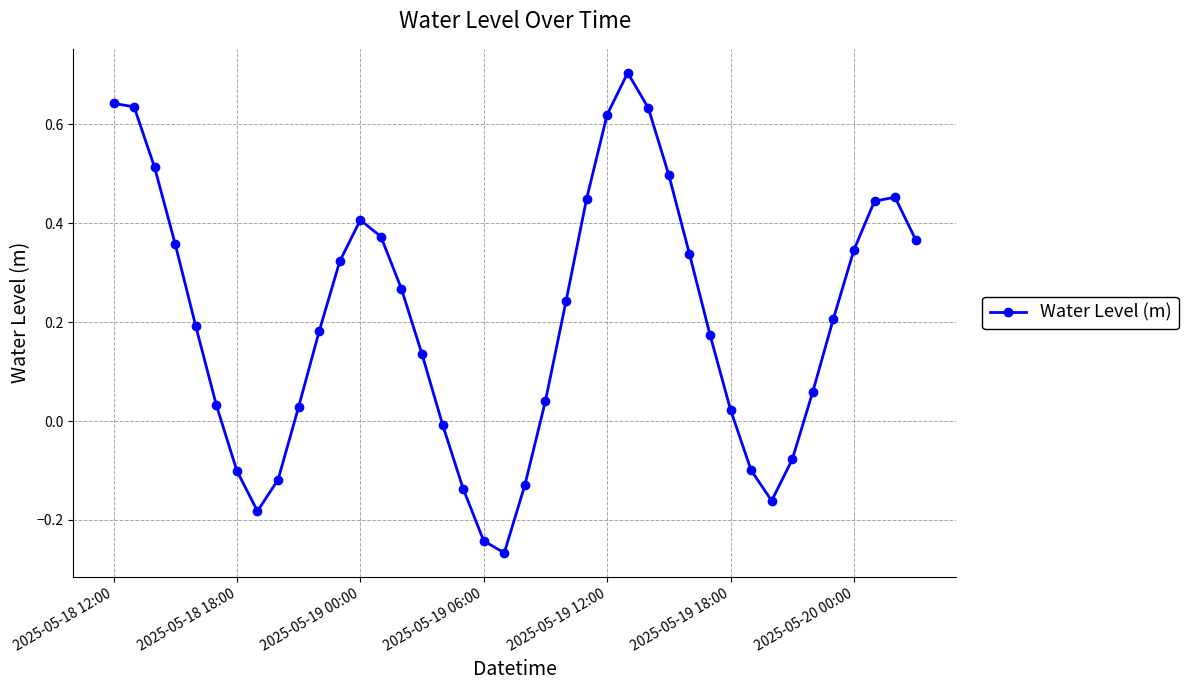

What is the difference between the maximum and minimum values?

1.0